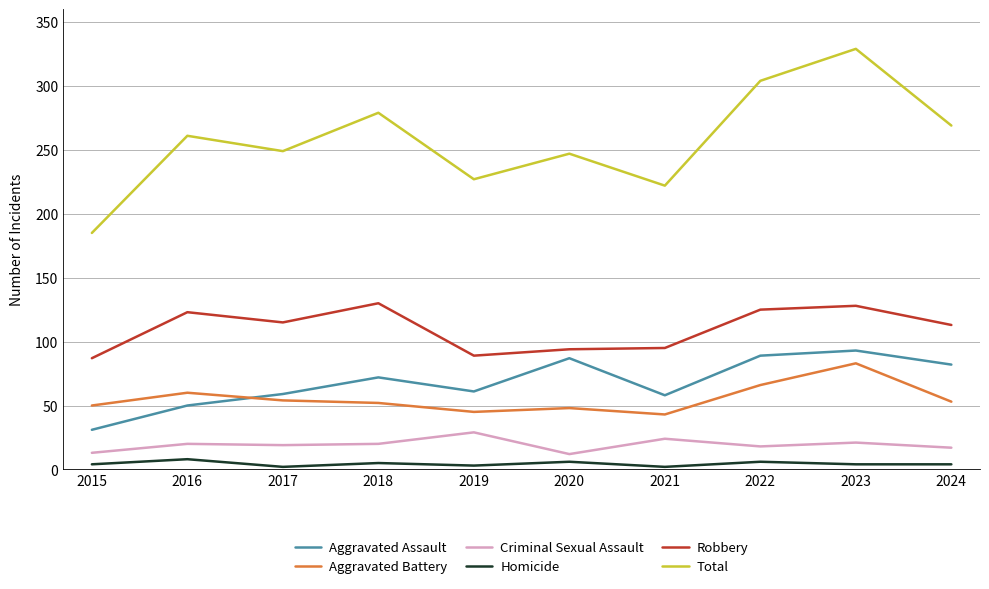

Which category has the highest value across all series?

2023